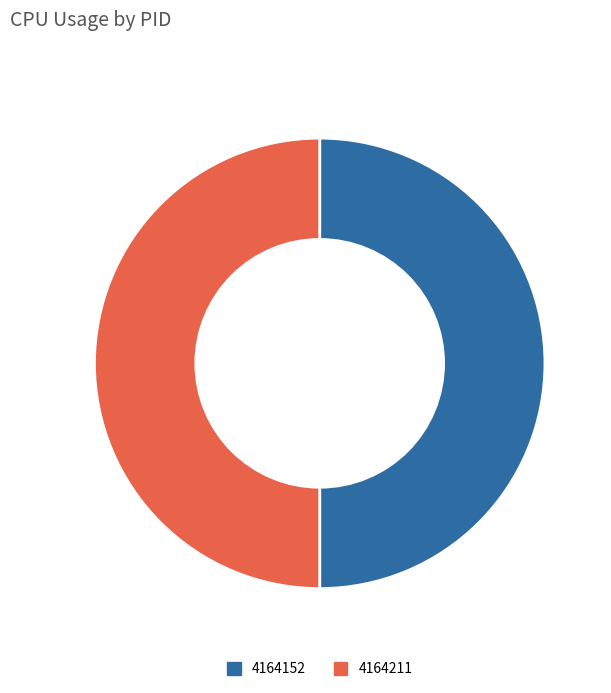

What is the ratio of the value at 4164152 to the value at 4164211?

1.0